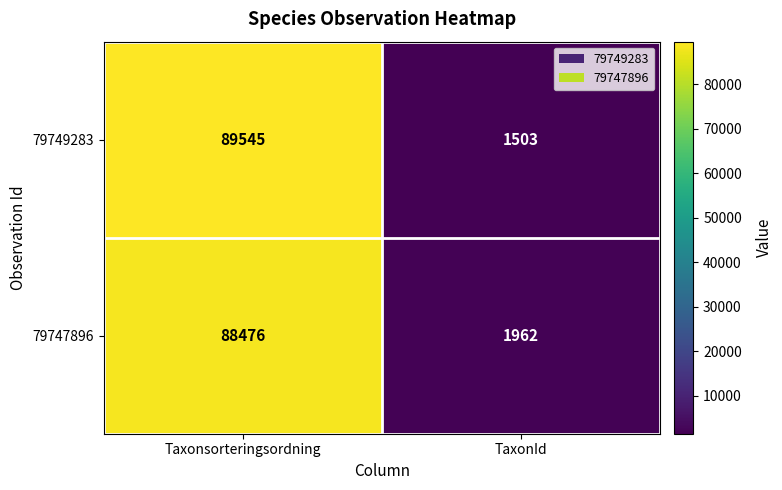

Which category has the highest value across all series?

Taxonsorteringsordning